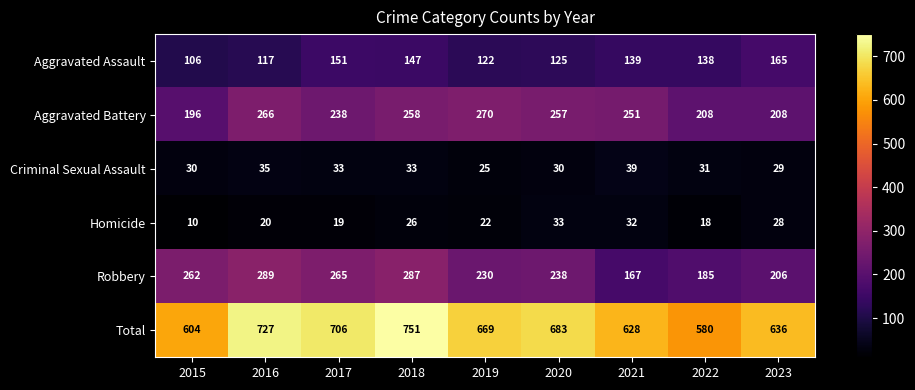

At which label does Homicide first exceed 22?

2018